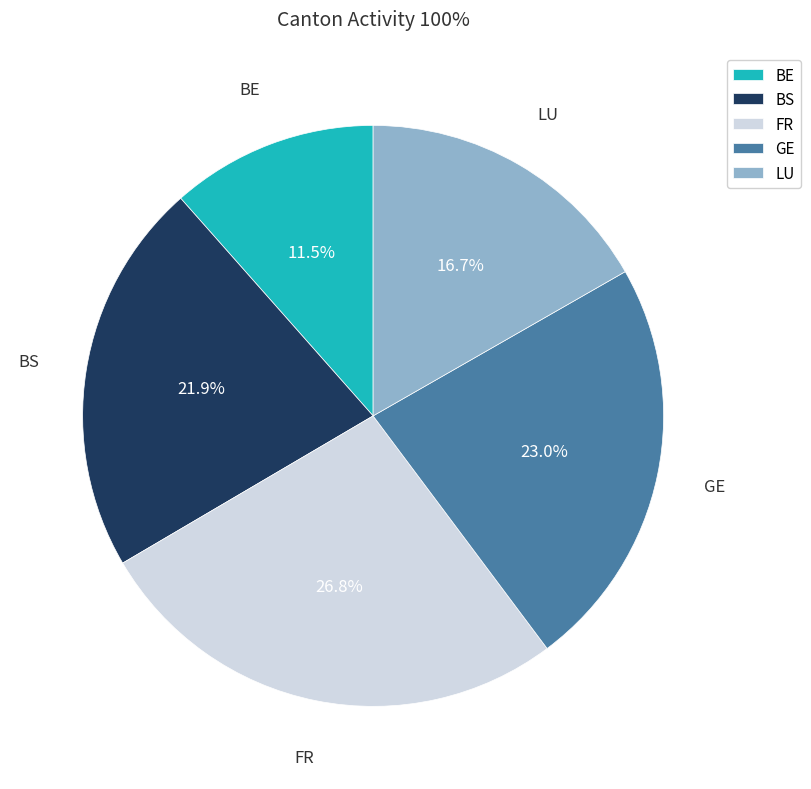

Rank the categories by value from lowest to highest.

BE, LU, BS, GE, FR